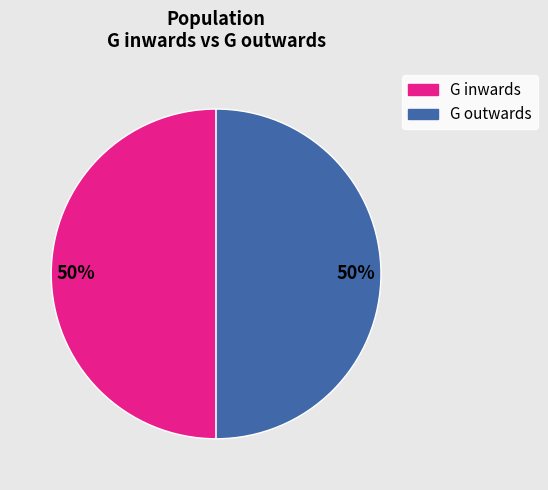

Is it true that G outwards is 50% of the pie?

True